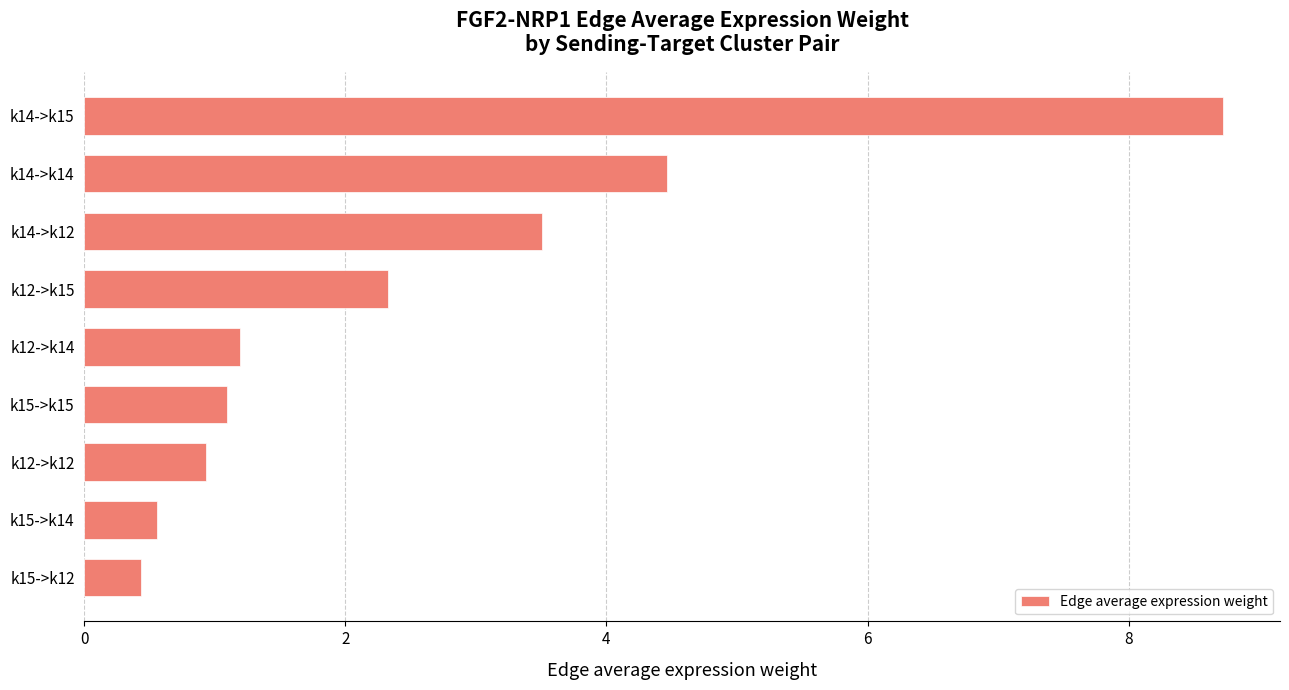

Which has a higher value, k14->k14 or k14->k12?

k14->k14